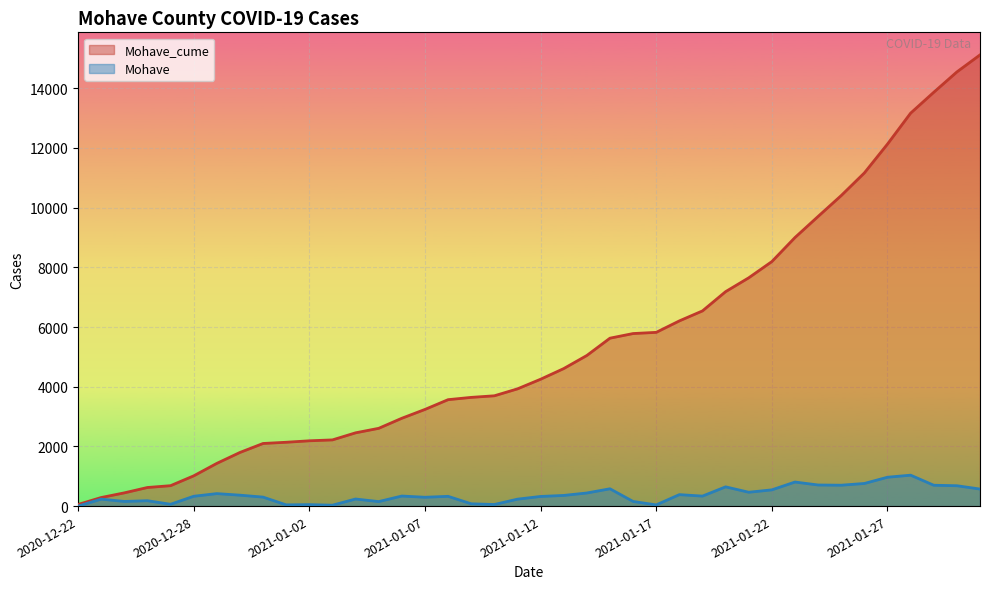

What is the label of the 23rd point from the left?

2021-01-14